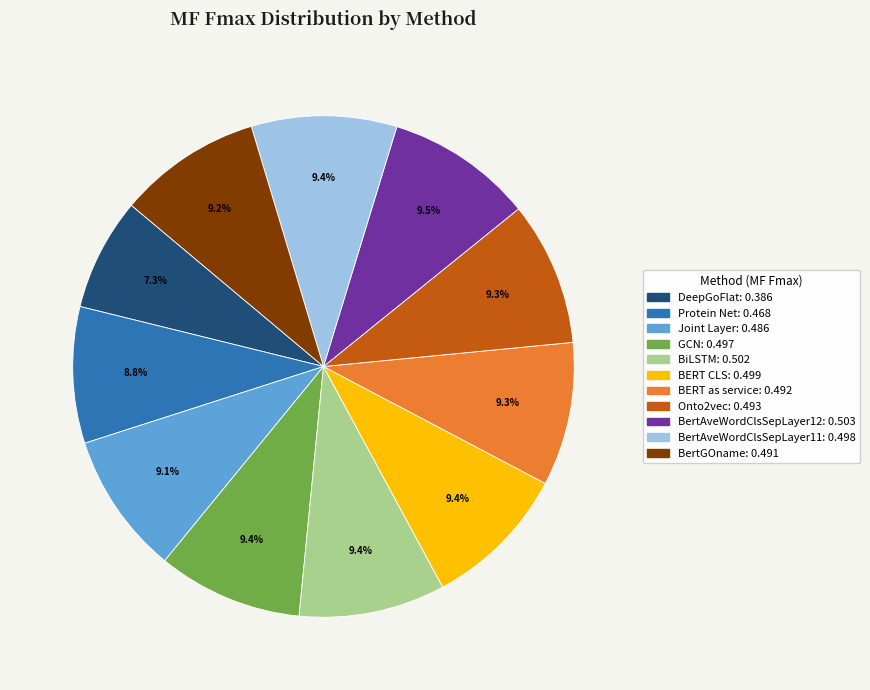

How many segments does this pie chart have?

11